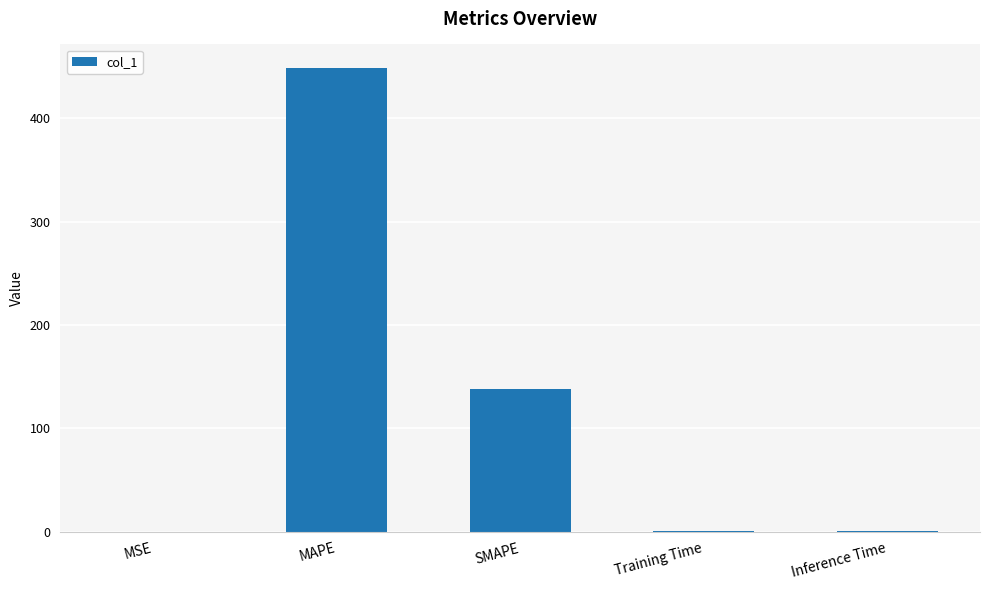

The chart shows a value of 138.4 at SMAPE. True or false?

True